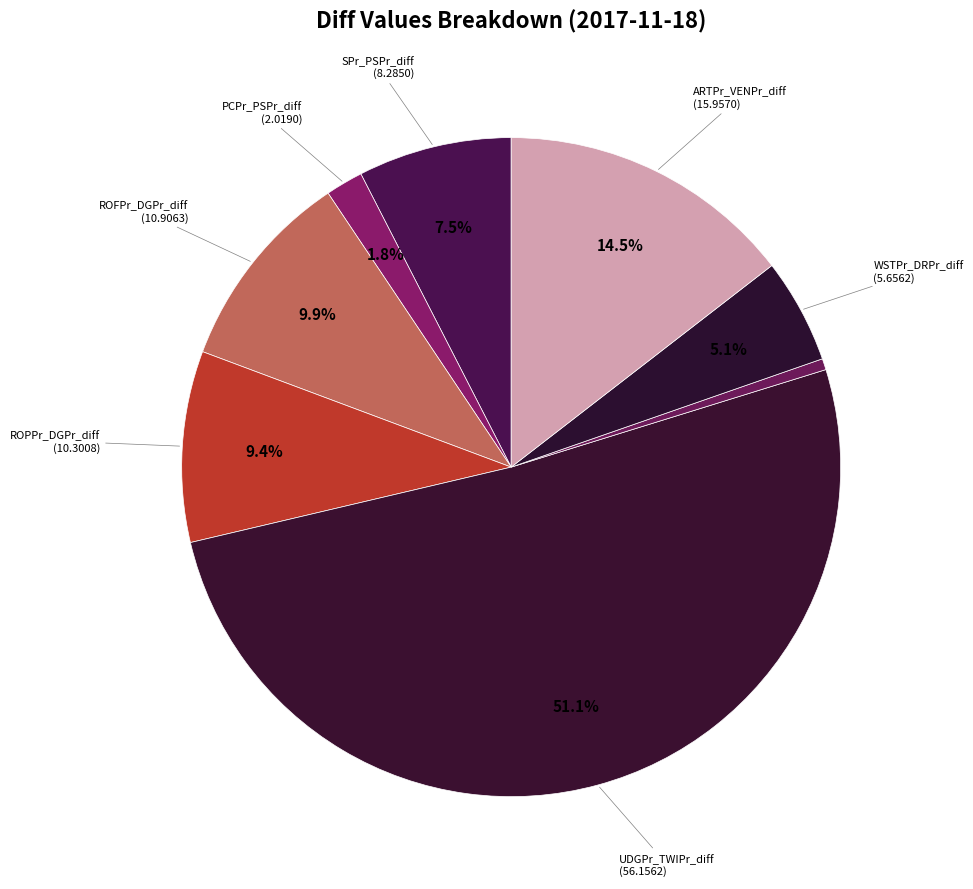

Which slice is the smallest?

PUFPr_PODPr_diff